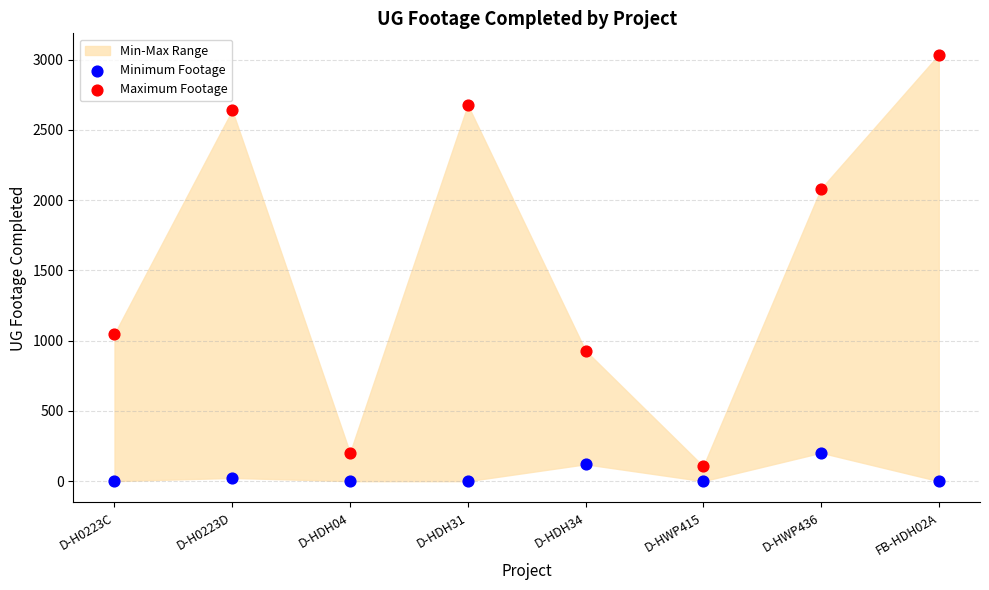

Which series contains the highest Y value?

Maximum Footage